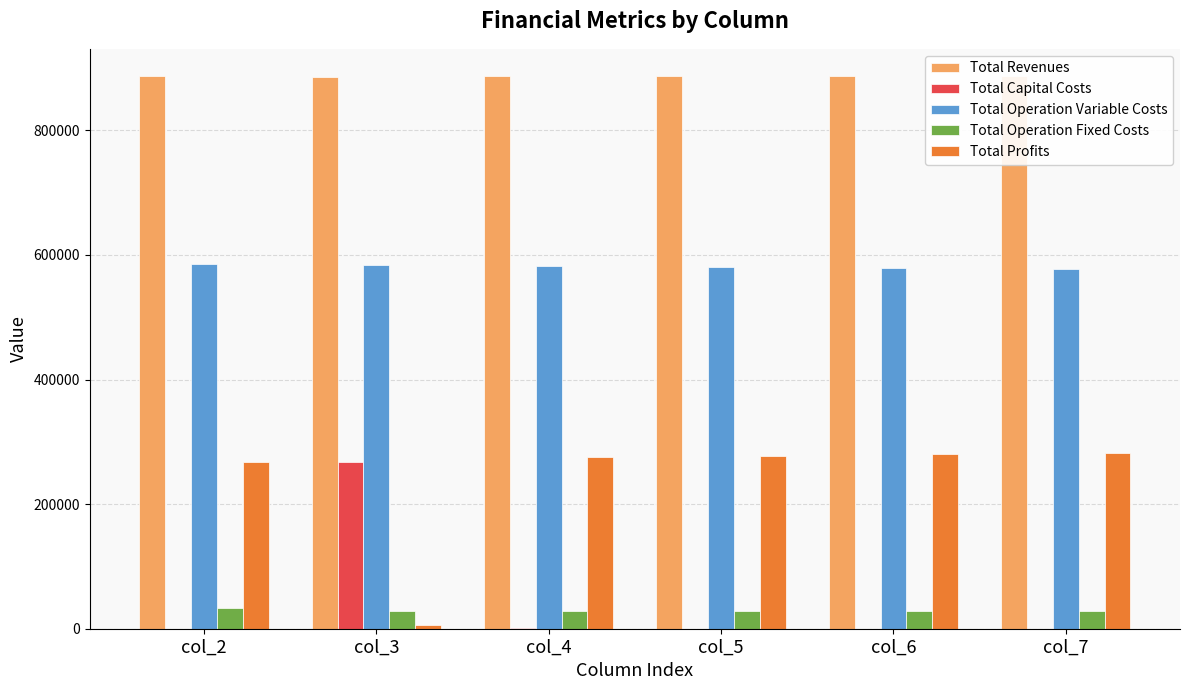

Which series has the widest spread of values?

Total Profits